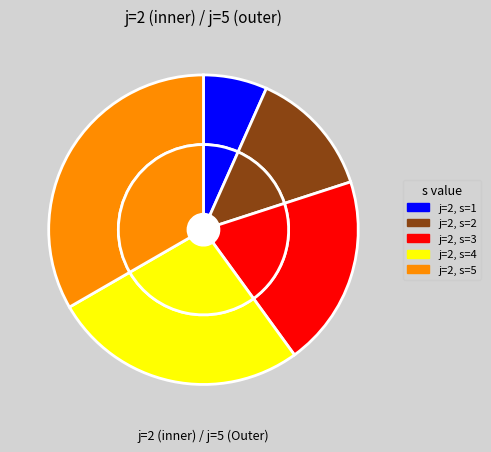

What is the smallest slice in the pie chart?

j=2 s=1